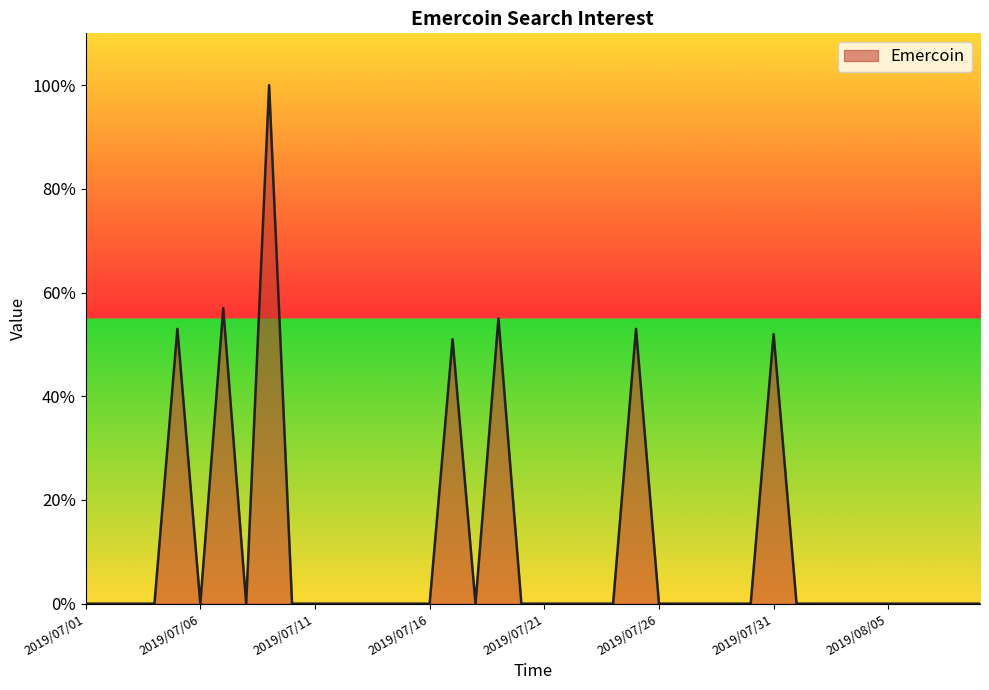

Does the chart have visible grid lines?

No